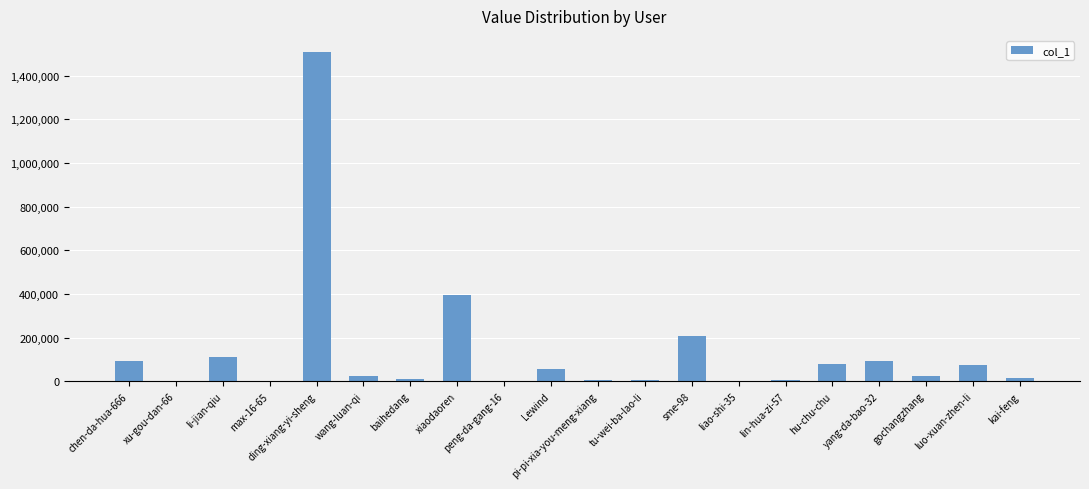

Which has a higher value, peng-da-gang-16 or wang-luan-qi?

wang-luan-qi